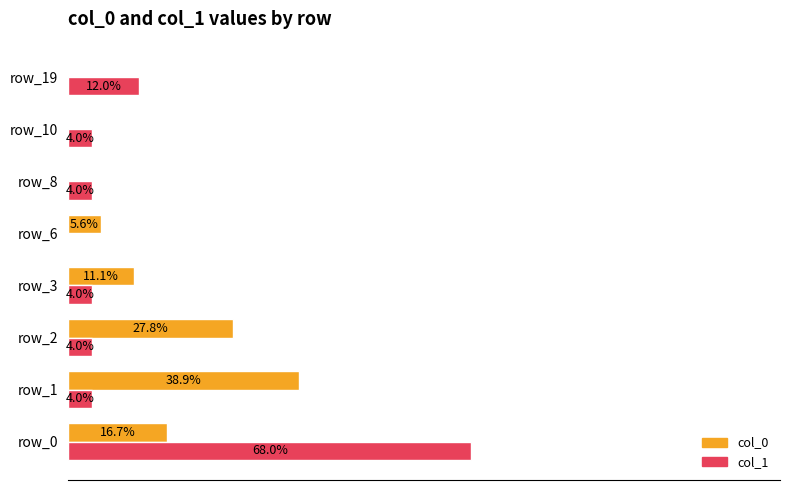

At which category is the sum across all series the highest?

row_0